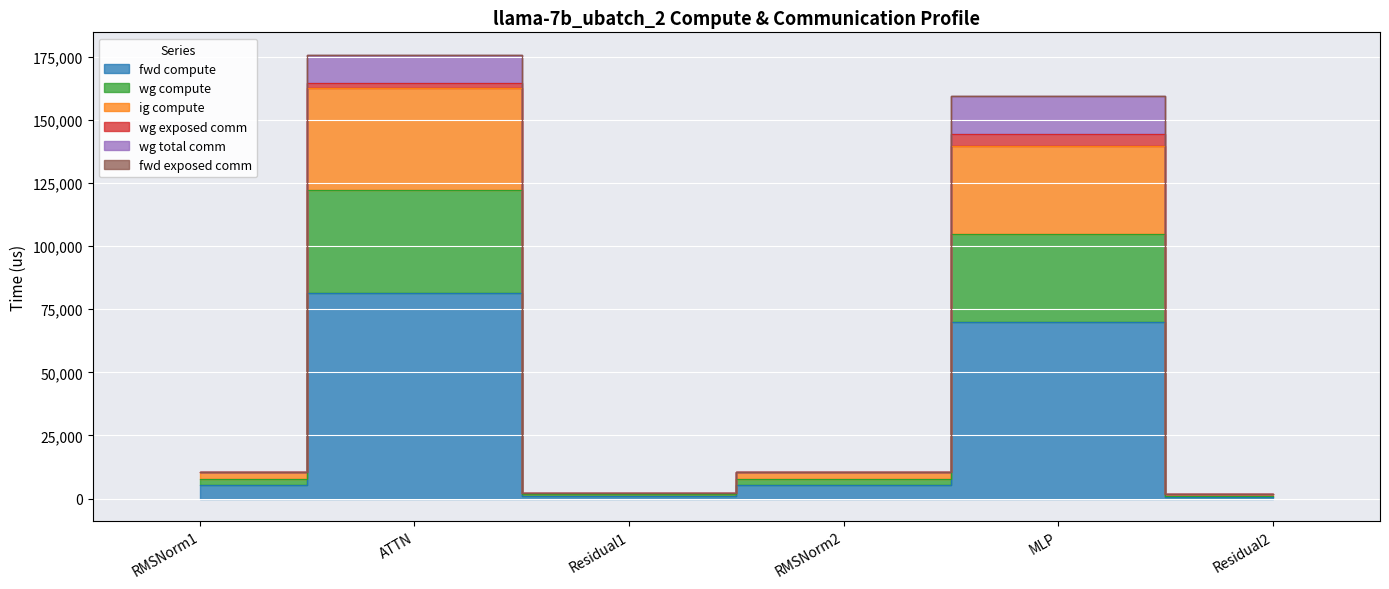

Which category has the highest value in the ig compute series?

ATTN